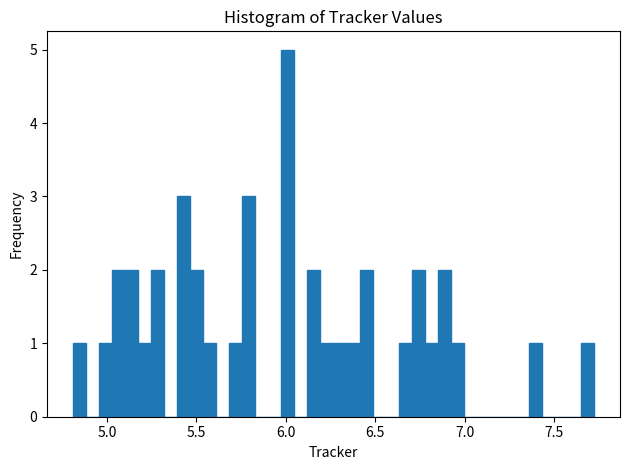

Around what value on the x-axis is the tallest bar? Give the approximate position of its centre, as read against the axis.

6.00